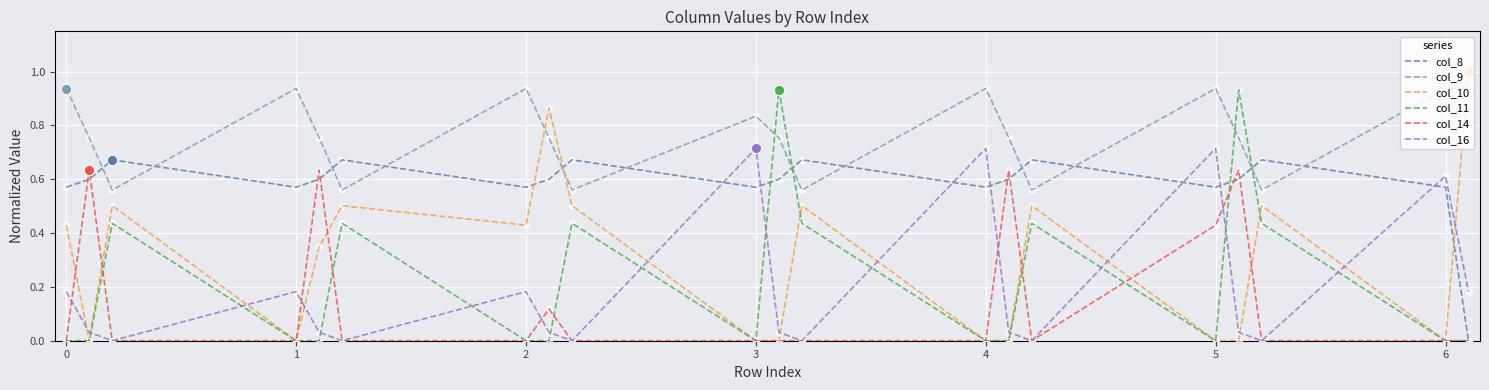

Which series has the largest range (max minus min)?

col_10